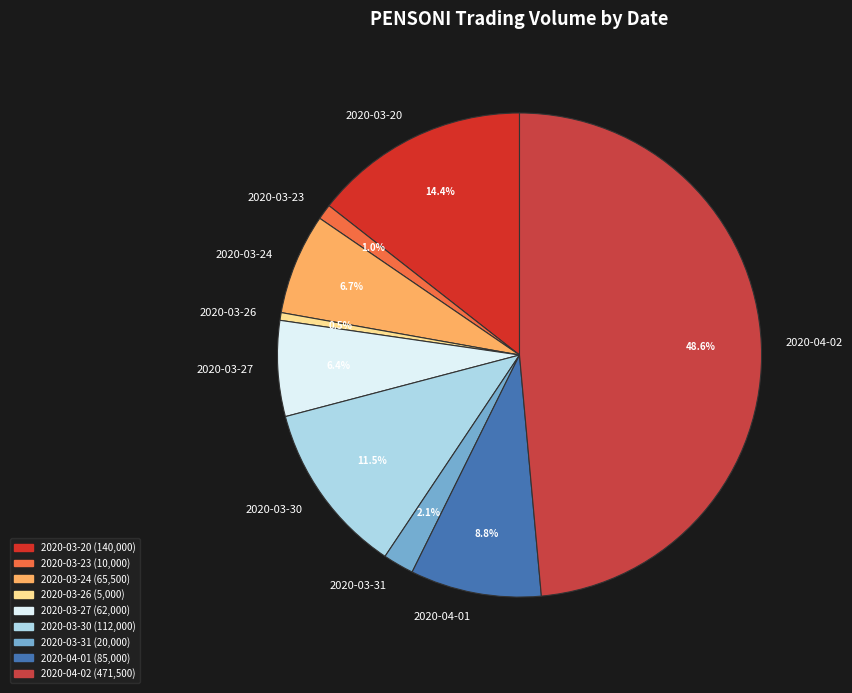

What portion of the pie excludes 2020-04-01?

91.2%